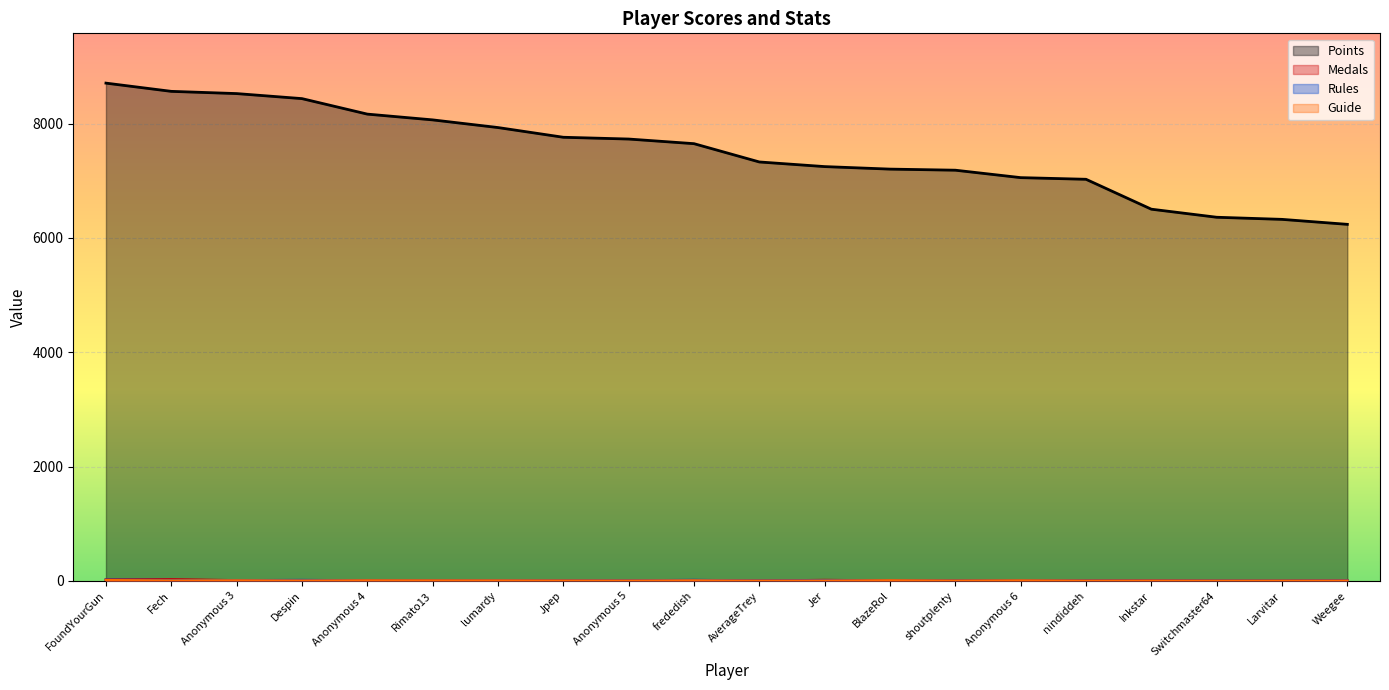

What is the total value across all series at nindiddeh?

7031